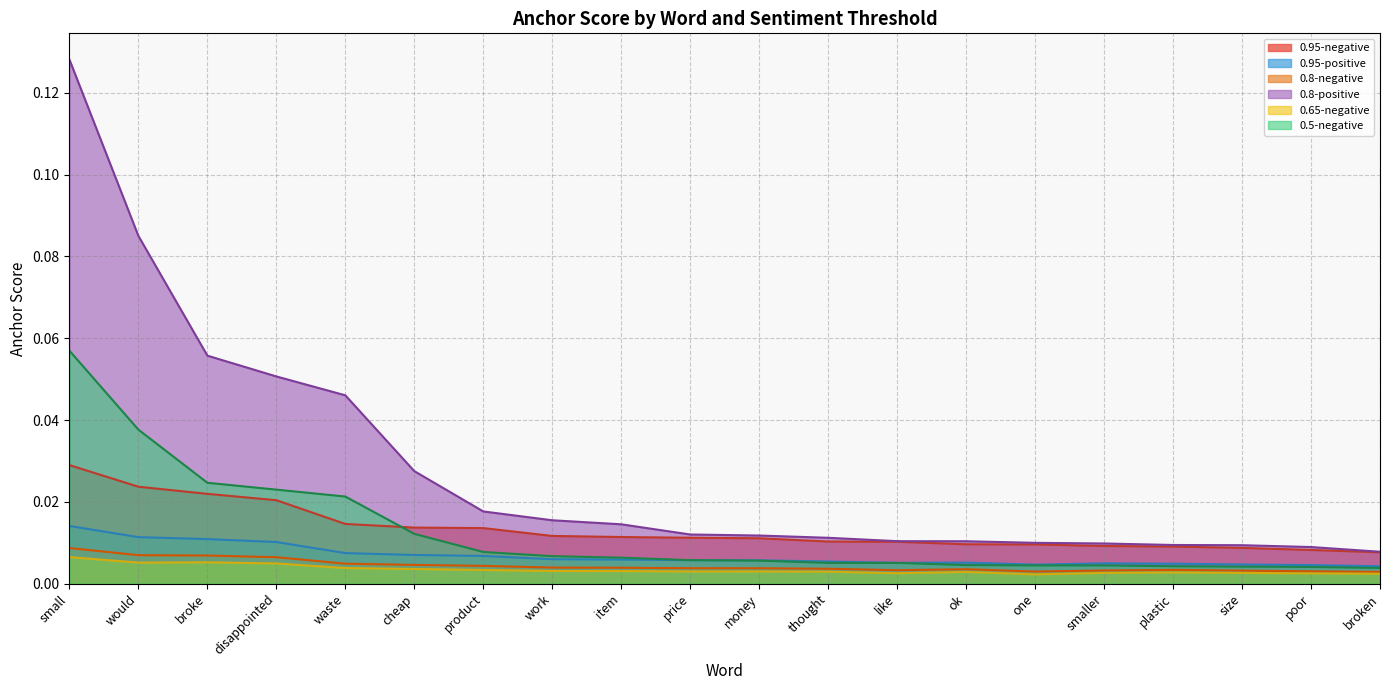

Count the number of data series in this chart.

6